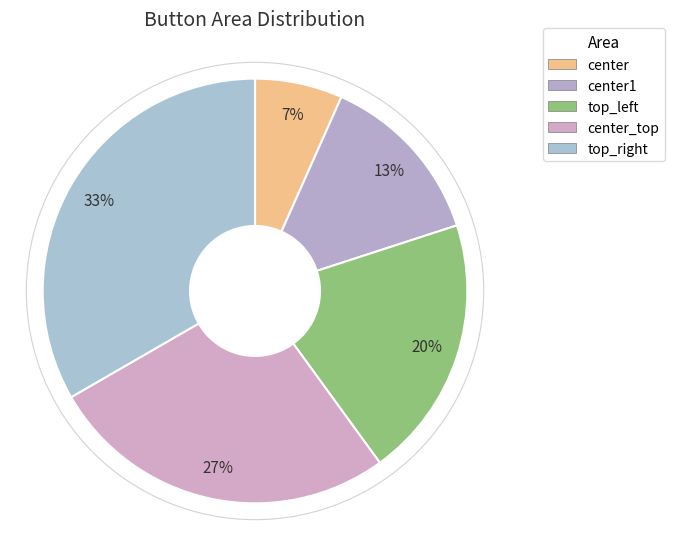

Approximately how many times larger is the value at center1 compared to center_top?

0.5